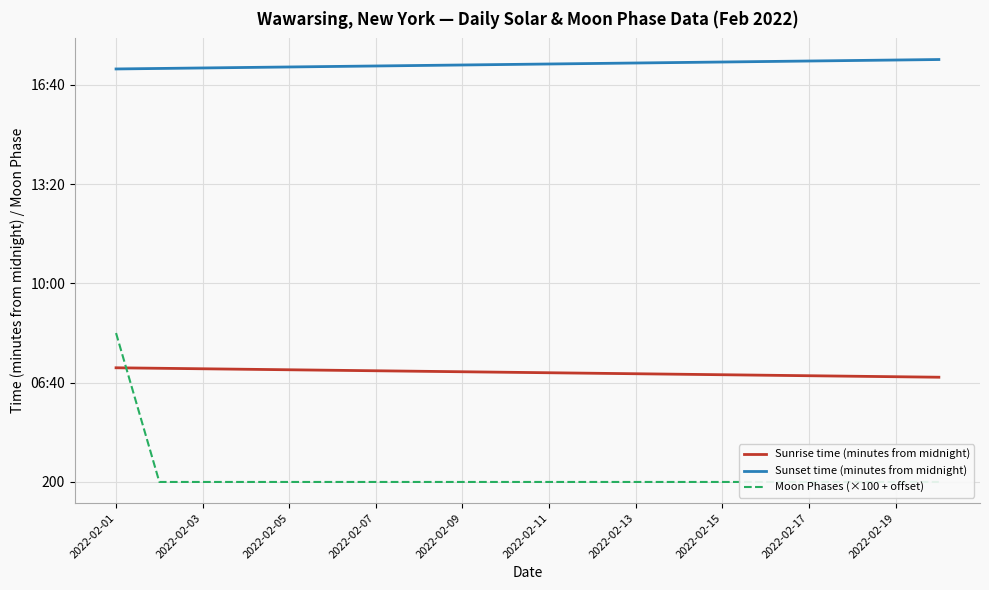

Rank the series by their average value, from lowest to highest.

Moon Phases (×100 + offset), Sunrise time (minutes from midnight), Sunset time (minutes from midnight)